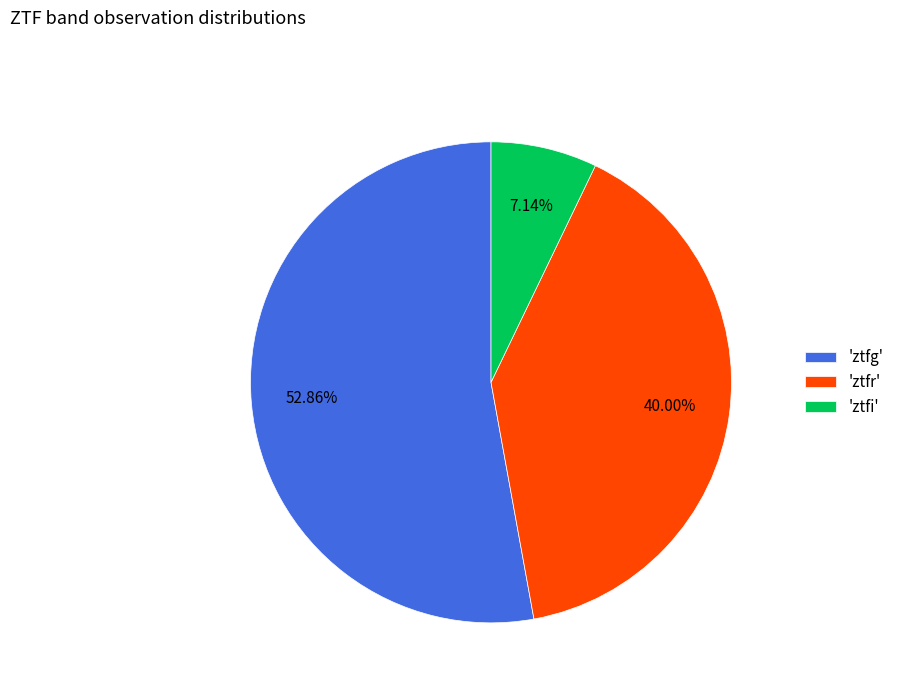

Approximately how many times larger is the value at 'ztfr' compared to 'ztfi'?

5.6